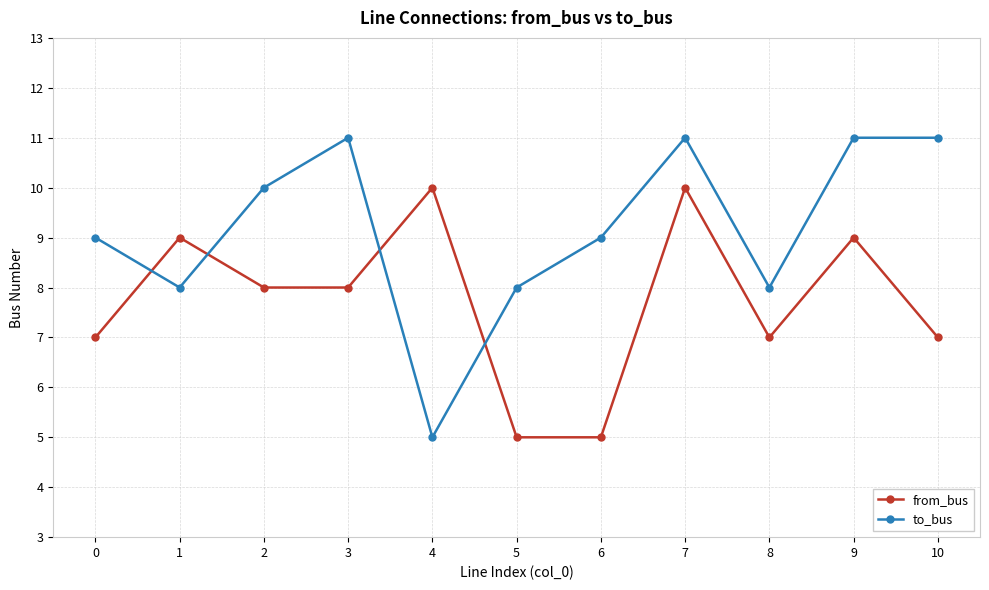

What is the sum of all from_bus values?

85